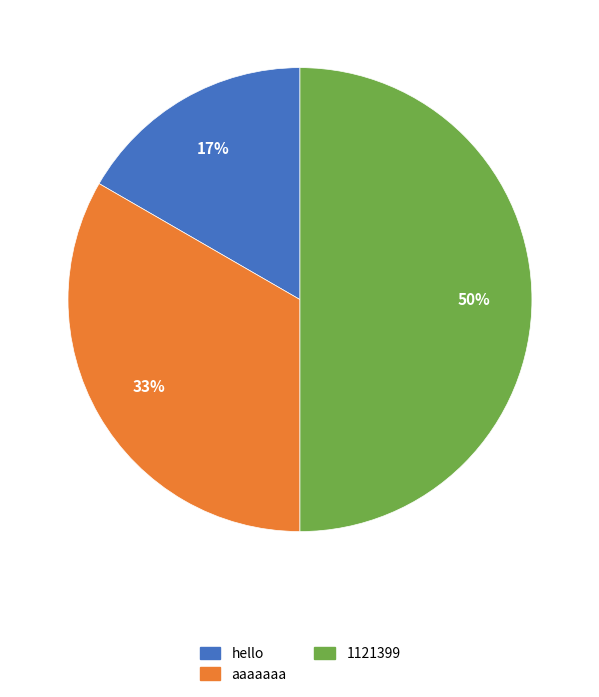

What is the smallest slice in the pie chart?

hello